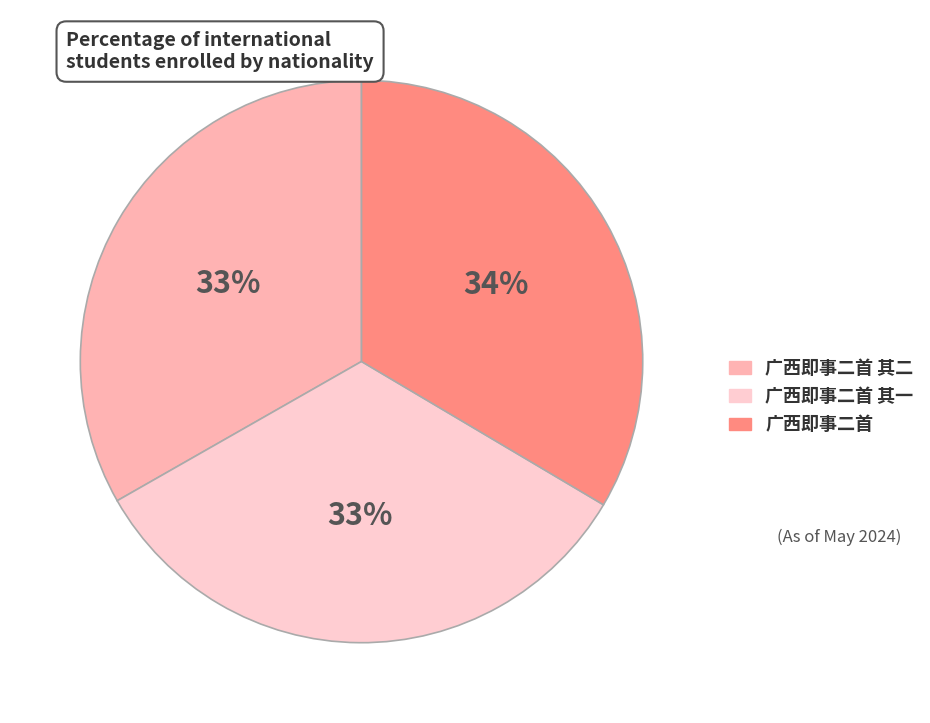

Is there a majority slice in this chart?

No